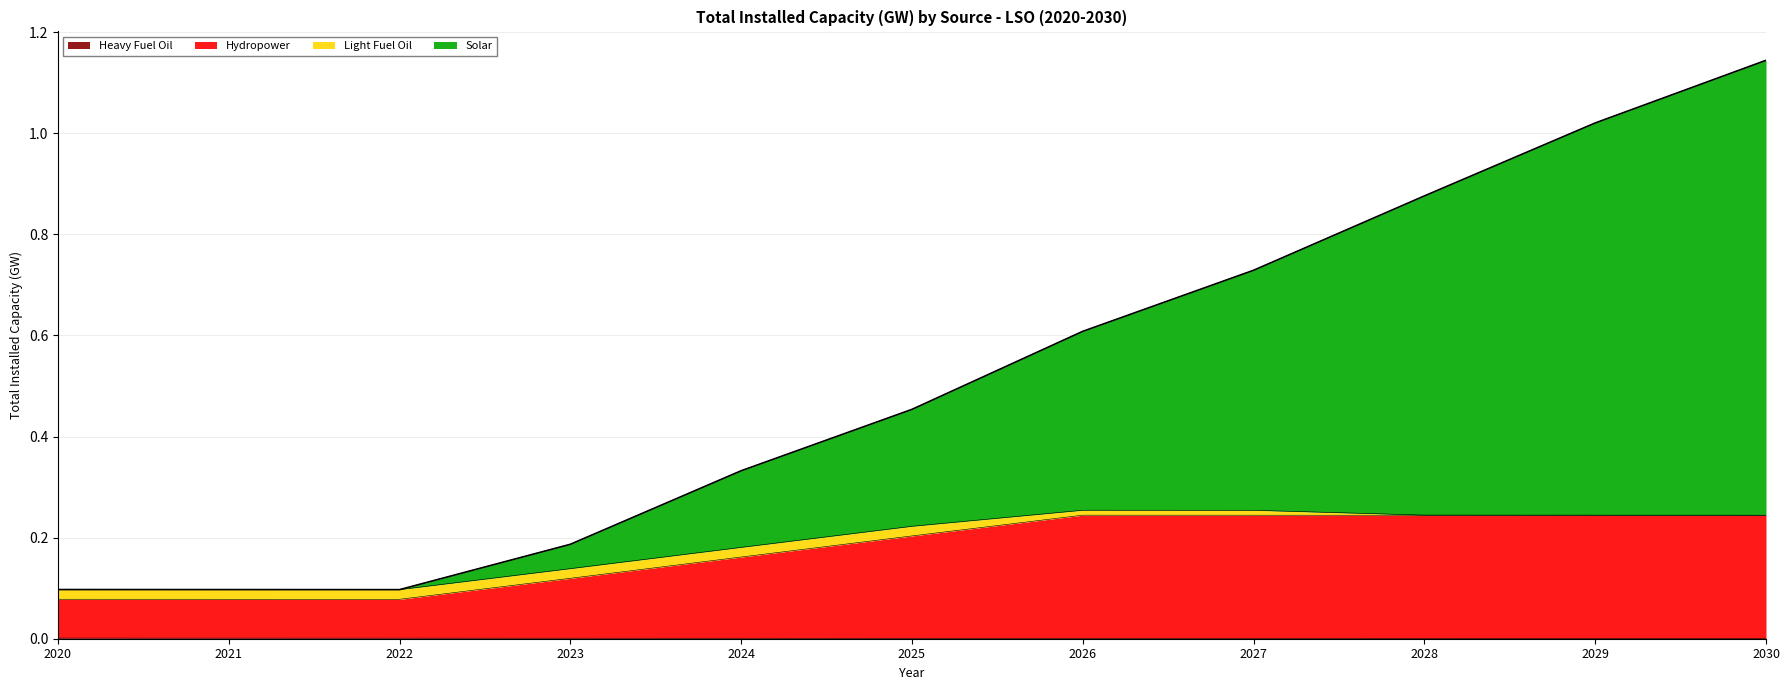

What is the minimum value for Hydropower?

0.1